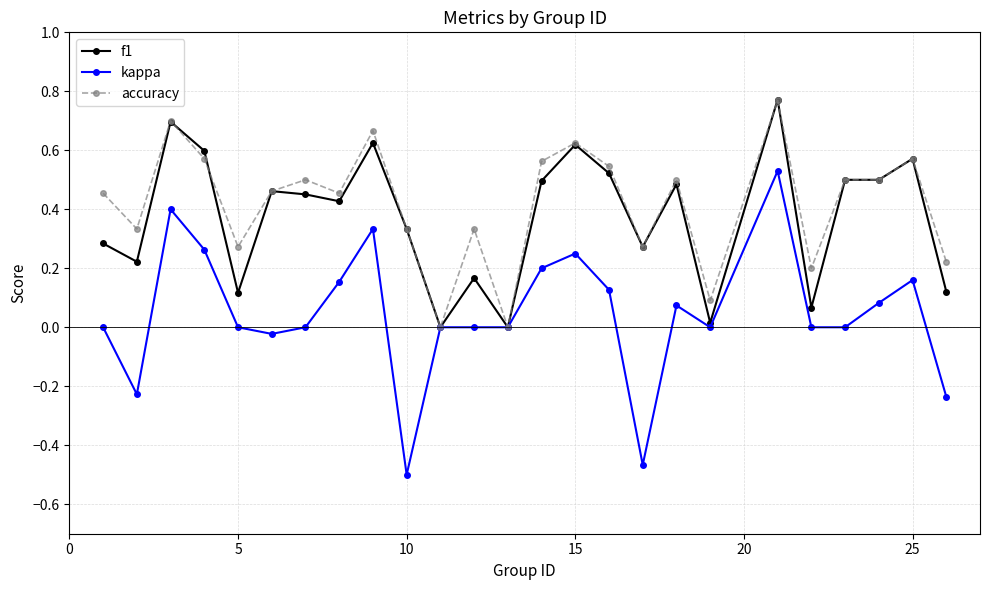

Which series has the largest range (max minus min)?

kappa